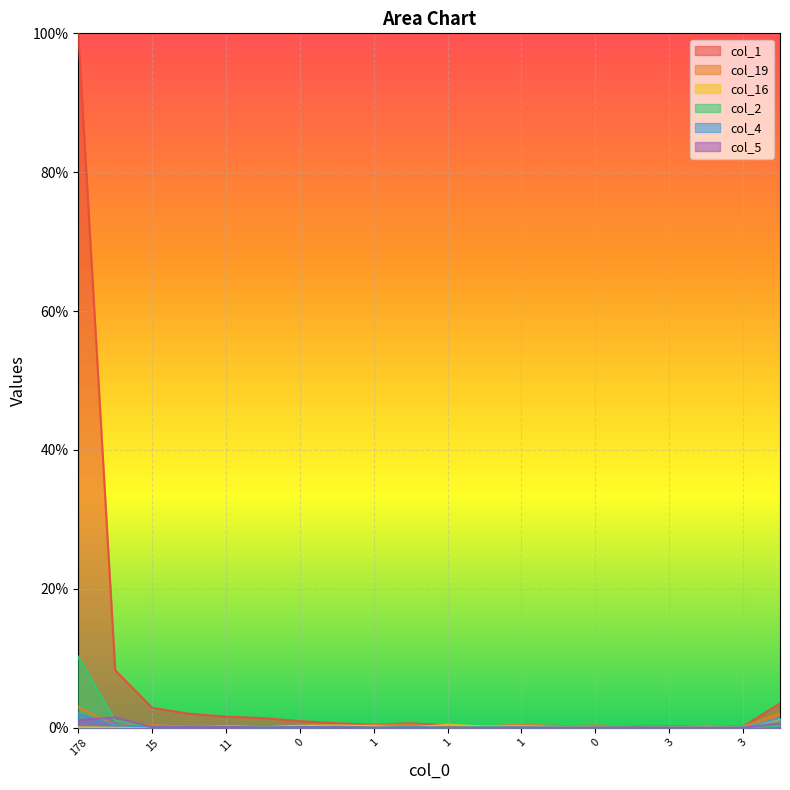

Rank the series by their maximum value, from highest to lowest.

col_1, col_2, col_19, col_4, col_5, col_16